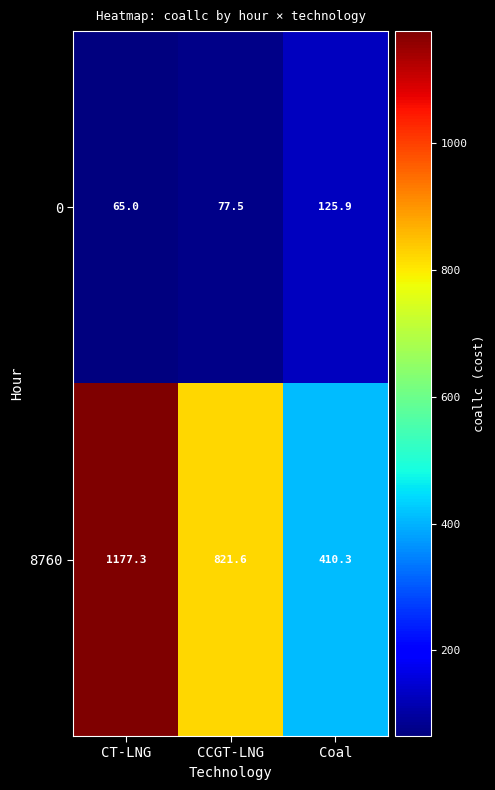

What is the total value across all series at CT-LNG?

1242.3